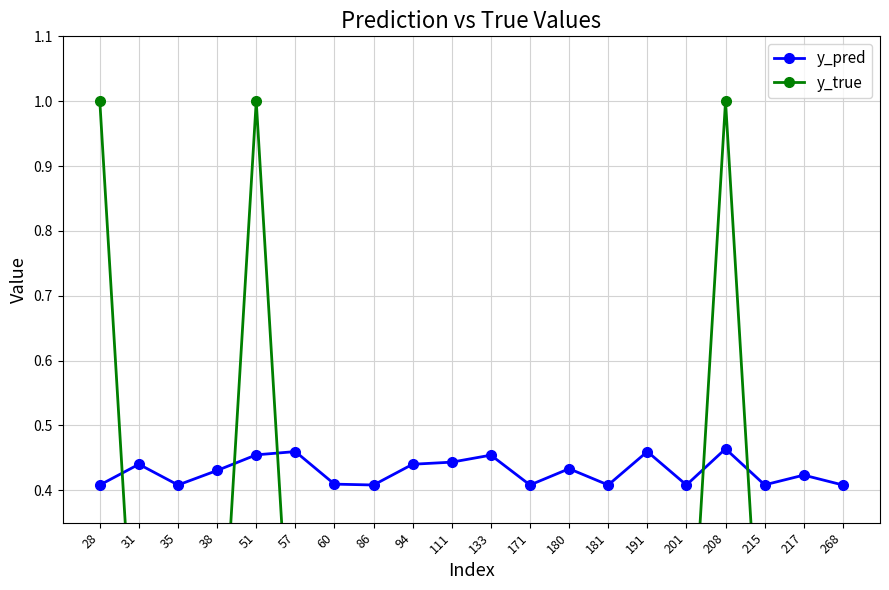

Reading left to right, what are all the values shown in this chart?

y_pred: 0.4	0.4	0.4	0.4	0.5	0.5	0.4	0.4	0.4	0.4	0.5	0.4	0.4	0.4	0.5	0.4	0.5	0.4	0.4	0.4
y_true: 1.0	0.0	0.0	0.0	1.0	0.0	0.0	0.0	0.0	0.0	0.0	0.0	0.0	0.0	0.0	0.0	1.0	0.0	0.0	0.0